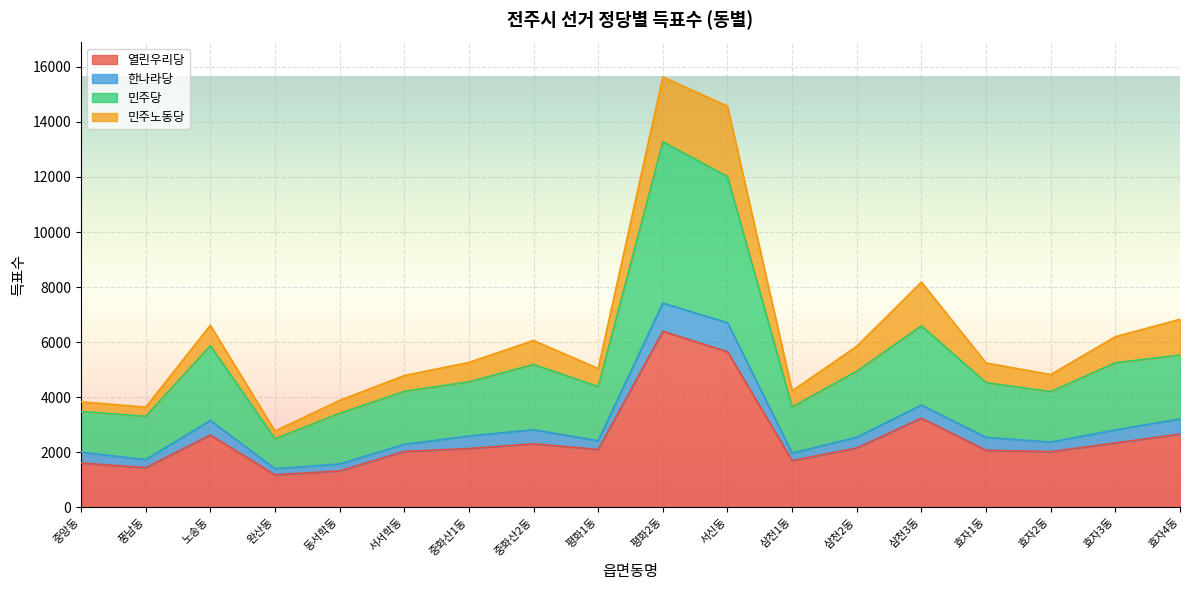

Which category has the highest value in the 열린우리당 series?

평화2동